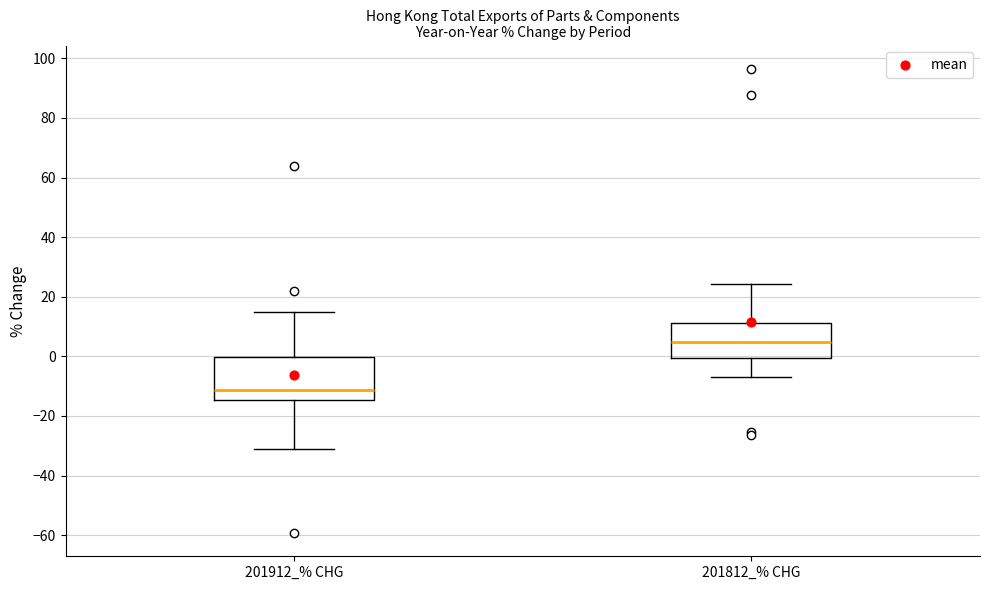

Which box is the tallest, from its lower edge to its upper edge?

201912_% CHG